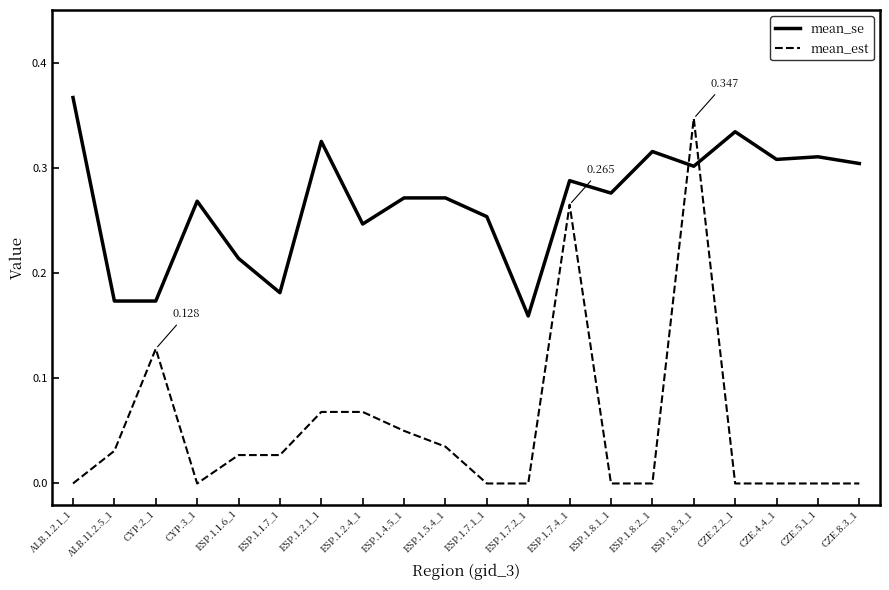

Between ALB.1.2.1_1 and ESP.1.5.4_1, which series saw the biggest shift?

mean_se